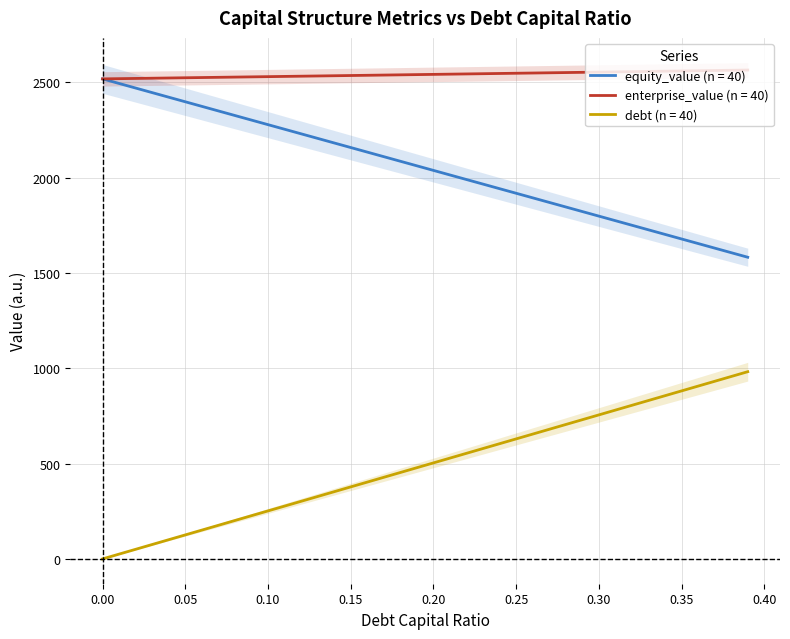

What is the highest value of the debt_capital series?

981.9